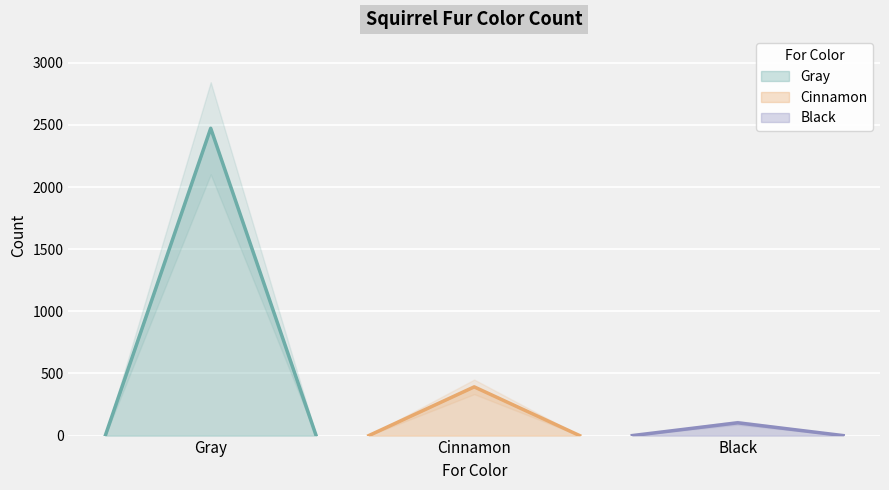

List the labels in order of value, smallest first.

Black, Cinnamon, Gray